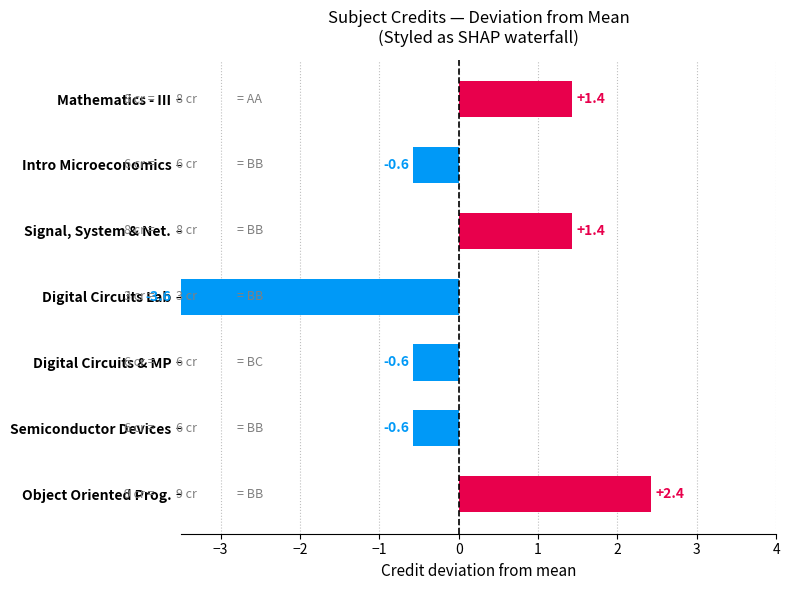

Between Intro Microeconomics and Object Oriented Prog., which is larger?

Object Oriented Prog.